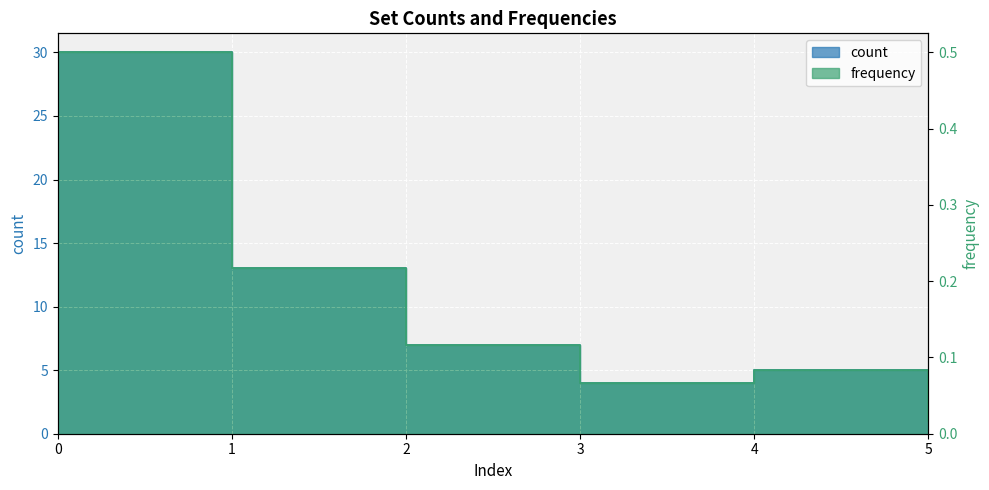

True or false: frequency and count intersect in this chart.

False